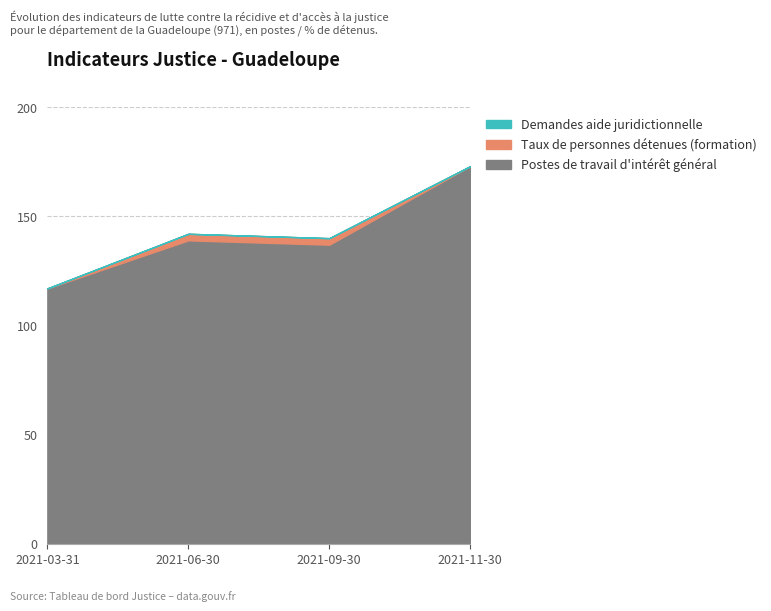

Which series has the largest range (max minus min)?

Postes de travail d'intérêt général